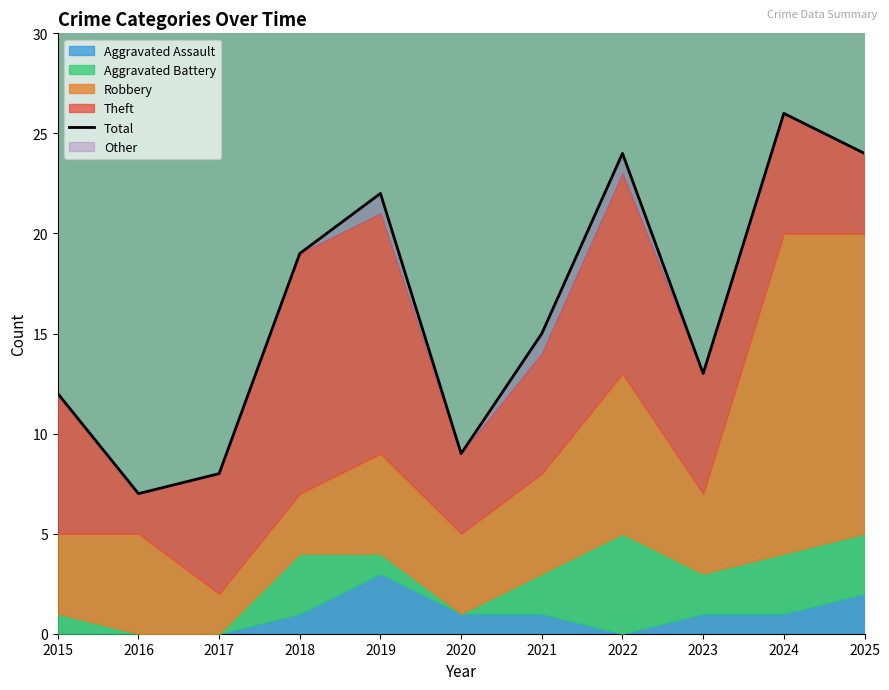

At 2024, list the series in order from smallest to largest.

Aggravated Assault, Aggravated Battery, Theft, Robbery, Total